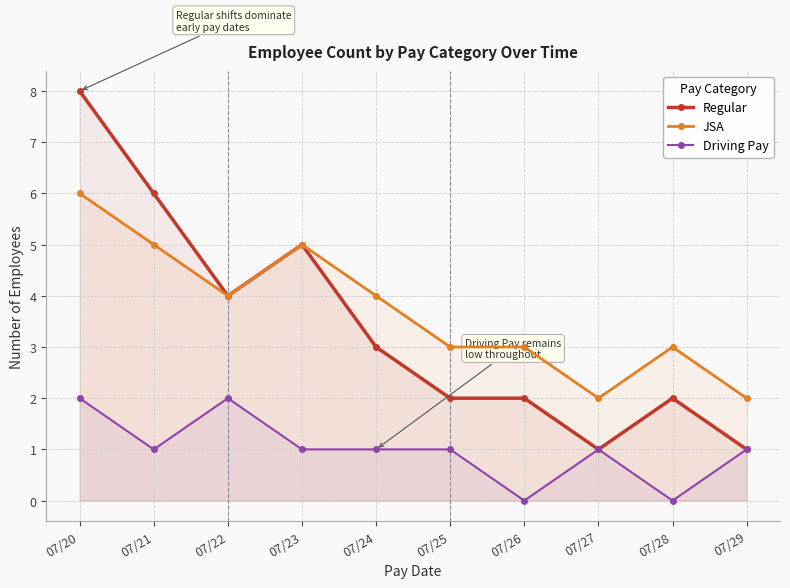

Where does the Regular series first go above 3?

07/20